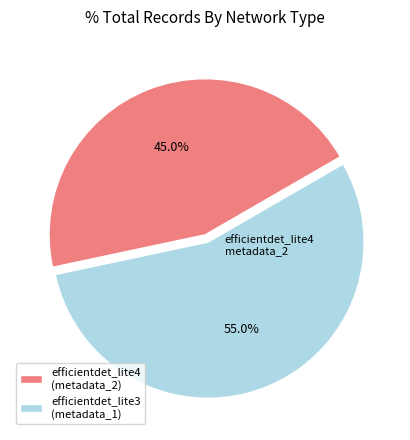

How many segments does this pie chart have?

2